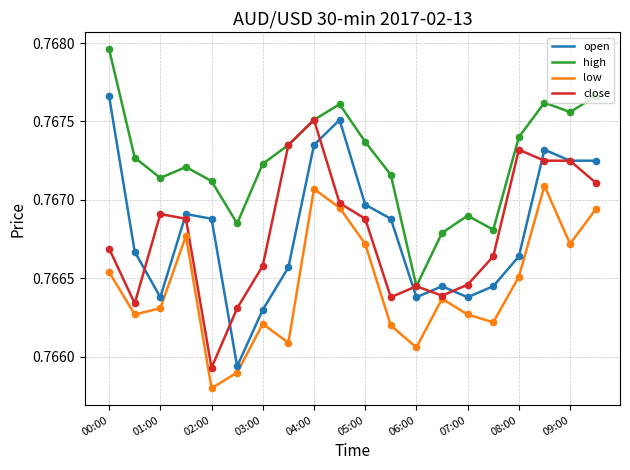

Which series has the largest range (max minus min)?

open